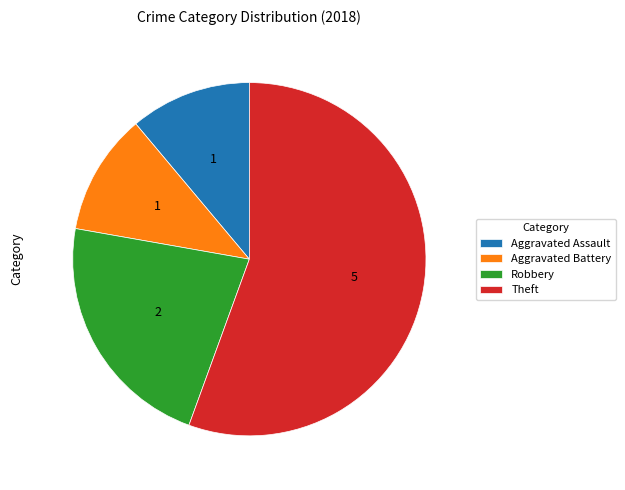

What is the largest slice in the pie chart?

Theft